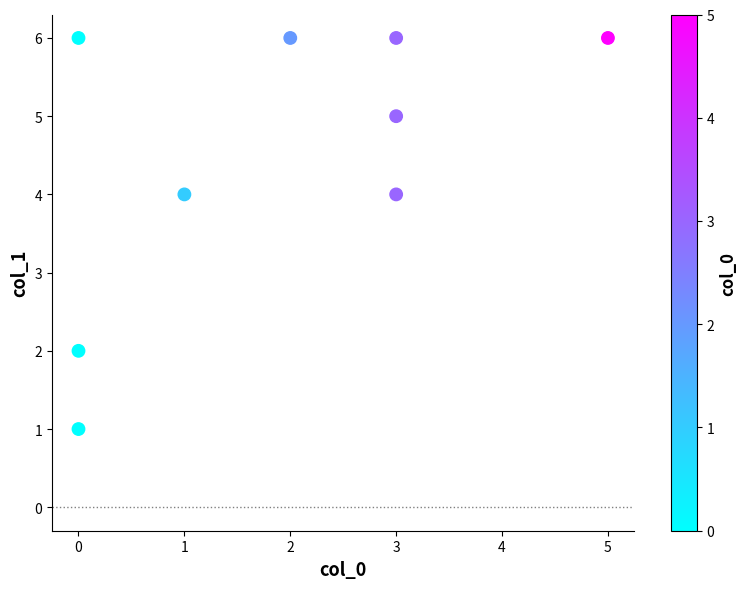

What is the range of Y values (max minus min)?

5